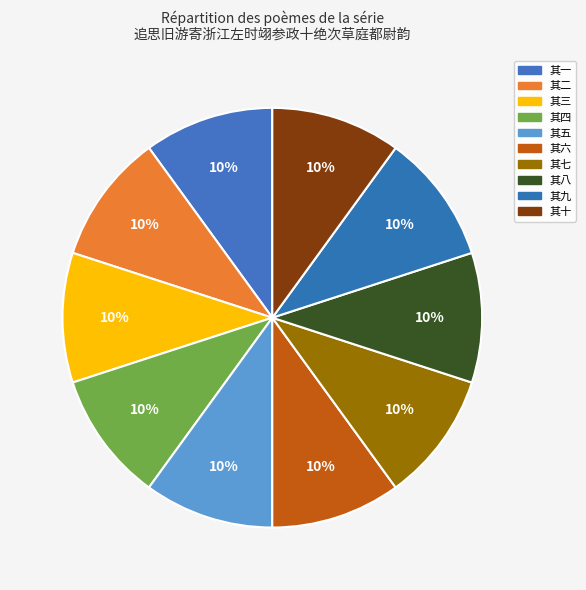

How many slices are in this pie chart?

10